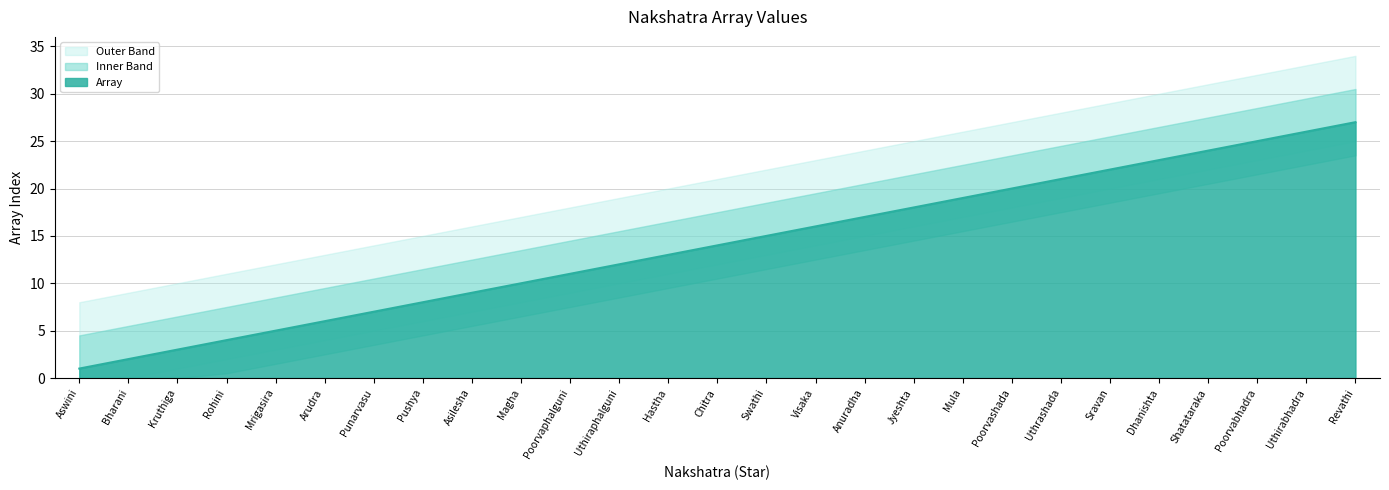

Reading left to right, transcribe all the data shown in this chart.

Aswini=1	Bharani=2	Kruthiga=3	Rohini=4	Mrigasira=5	Arudra=6	Punarvasu=7	Pushya=8	Asilesha=9	Magha=10	Poorvaphalguni=11	Uthiraphalguni=12	Hastha=13	Chitra=14	Swathi=15	Visaka=16	Anuradha=17	Jyeshta=18	Mula=19	Poorvashada=20	Uthrashada=21	Sravan=22	Dhanishta=23	Shatataraka=24	Poorvabhadra=25	Uthirabhadra=26	Revathi=27